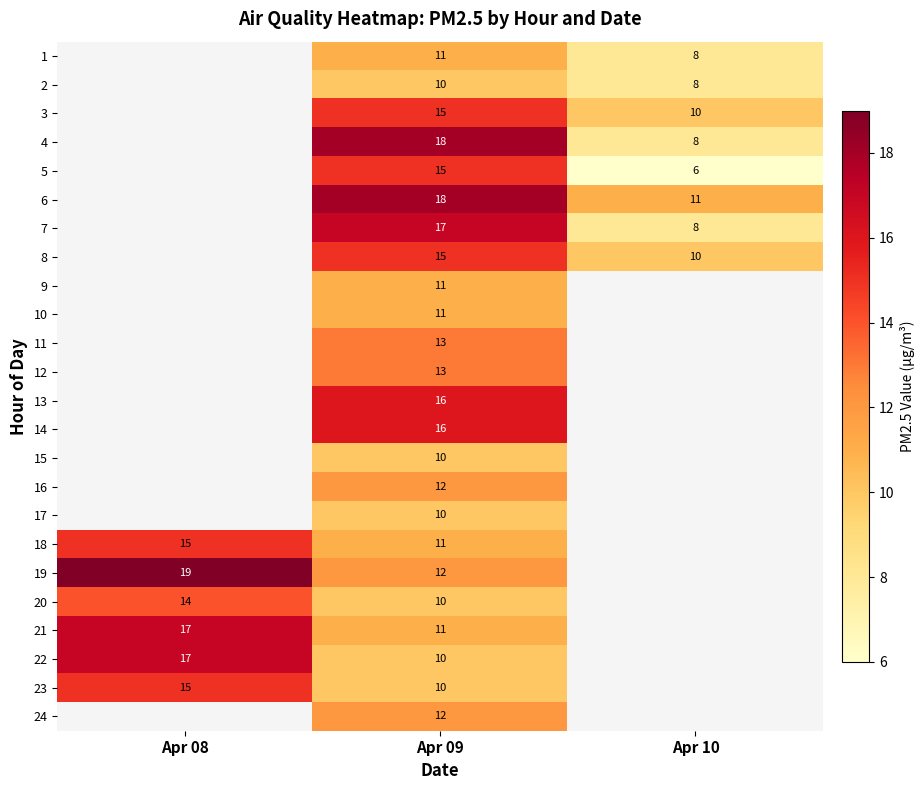

What is the spread (max minus min) of values at Apr 09?

8